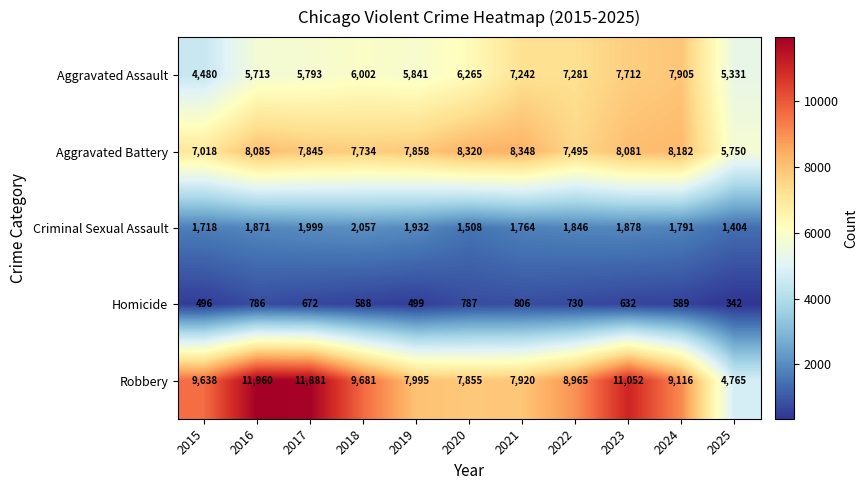

What is the difference between the maximum and minimum values in the Robbery series?

7195